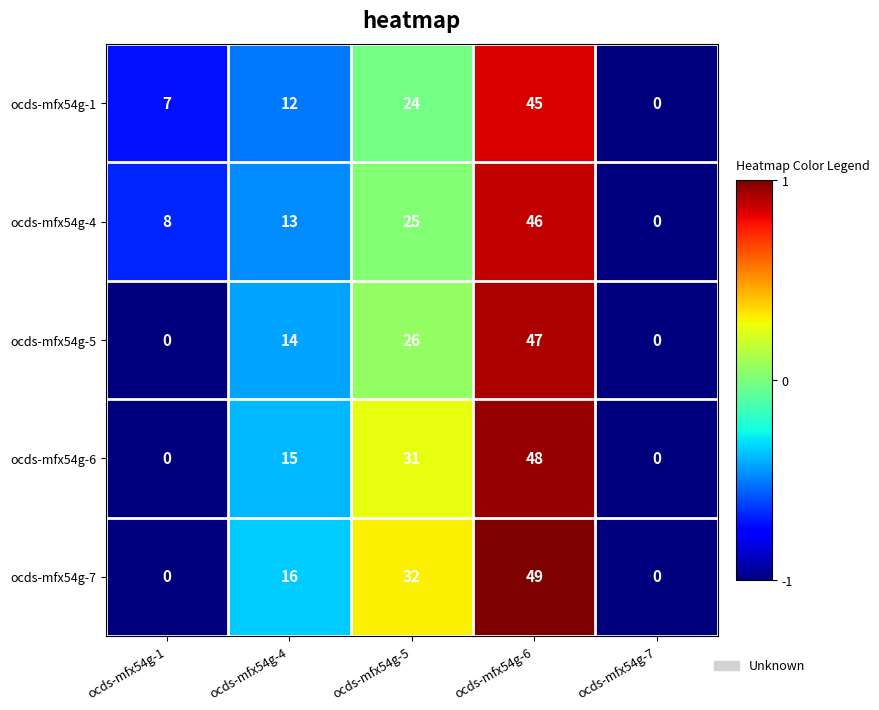

What is the average value of the ocds-mfx54g-6 series?

19